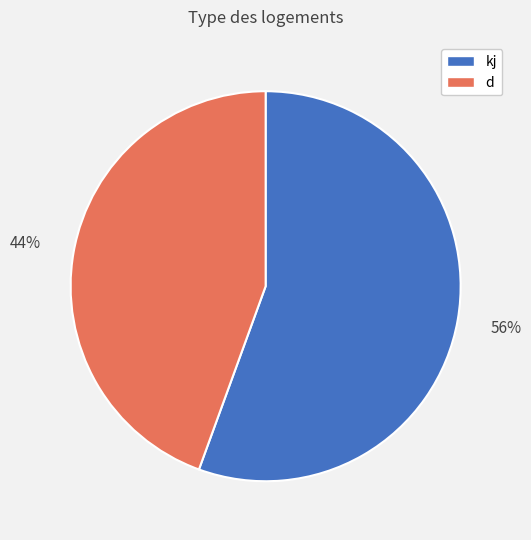

Rank the categories by value from lowest to highest.

d, kj